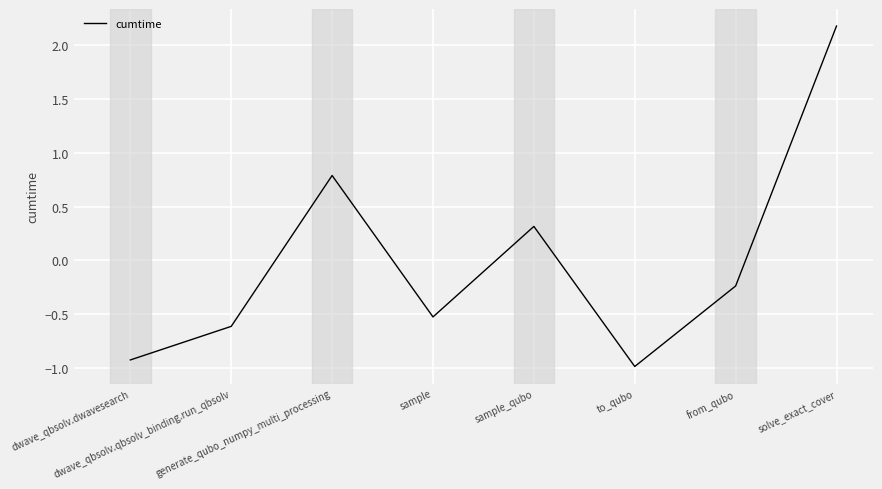

What is the smallest value displayed?

-1.0